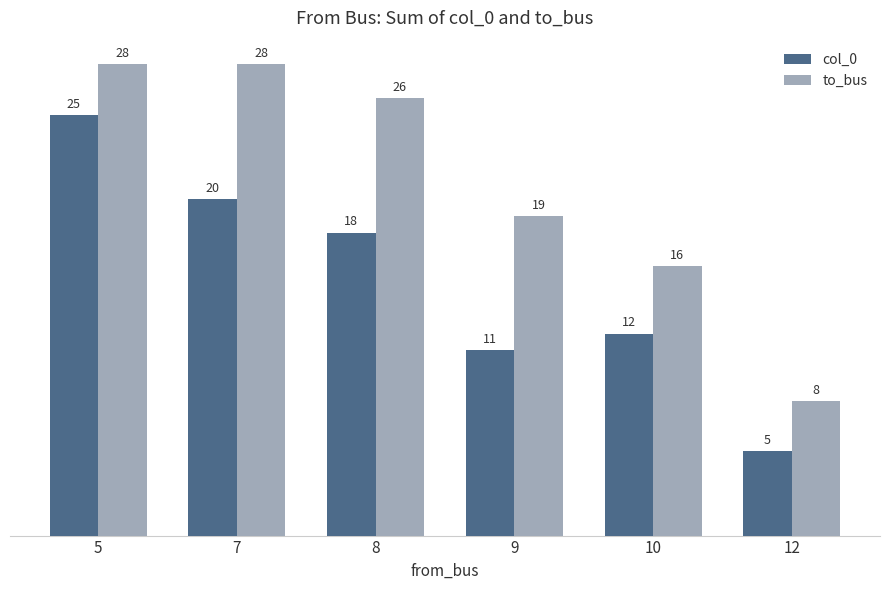

How many bars are there in each group?

2